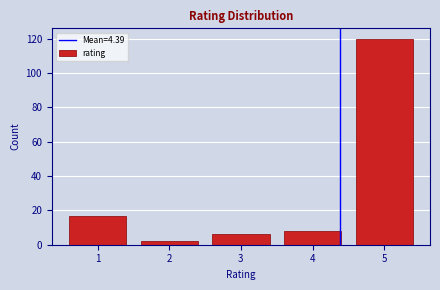

Reading left to right, list every bar in this chart as the range it spans on the x-axis followed by its height. The values are not printed on the chart, so give them approximately, as read against the axis.

0.5 to 1.5: 18
1.5 to 2.5: 2
2.5 to 3.5: 6
3.5 to 4.5: 8
4.5 to 5.5: 120